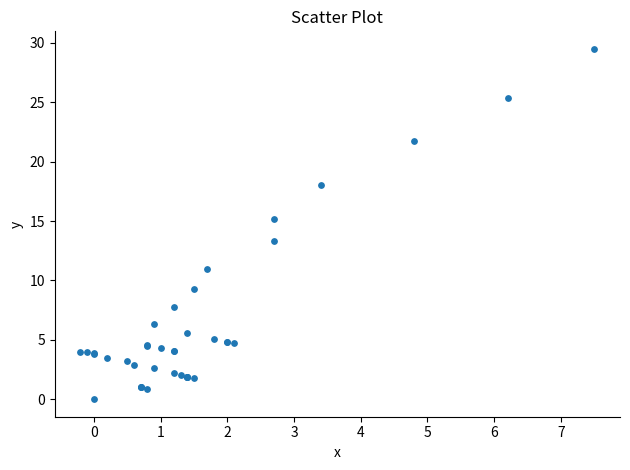

What Y value in the scatter plot is closest to 14?

13.3